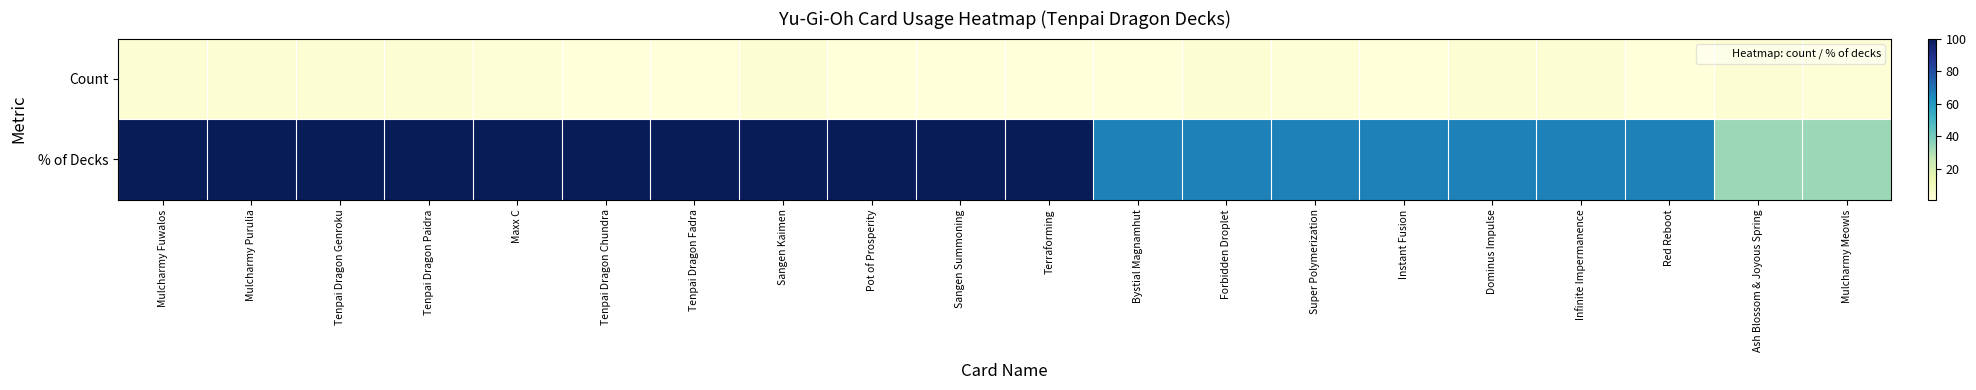

Which series has the largest range (max minus min)?

% of Decks